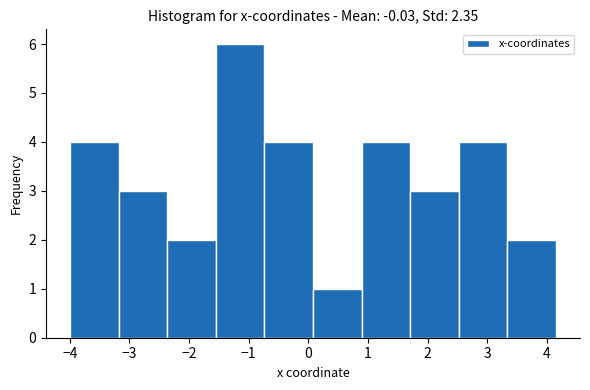

What is the height of the bar covering -4.0 to -3.2 on the x-axis? Neither the bar edges nor the heights are printed on the chart, so give them approximately, as read against the axes.

4